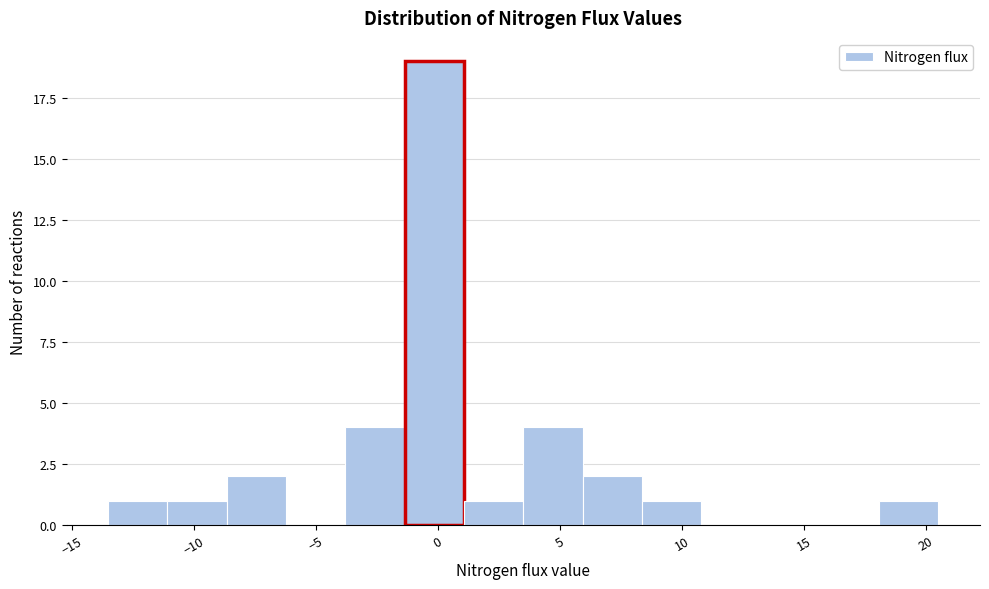

Reading left to right, transcribe this chart: for each bar, give the range it covers on the x-axis and its height. Neither the bar edges nor the heights are printed on the chart, so give them approximately, as read against the axes.

-13.5 to -11.0: 1
-11.0 to -8.5: 1
-8.5 to -6.0: 2
-6.0 to -4.0: 0
-4.0 to -1.5: 4
-1.5 to 1.0: 19
1.0 to 3.5: 1
3.5 to 6.0: 4
6.0 to 8.5: 2
8.5 to 11.0: 1
11.0 to 13.0: 0
13.0 to 15.5: 0
15.5 to 18.0: 0
18.0 to 20.5: 1